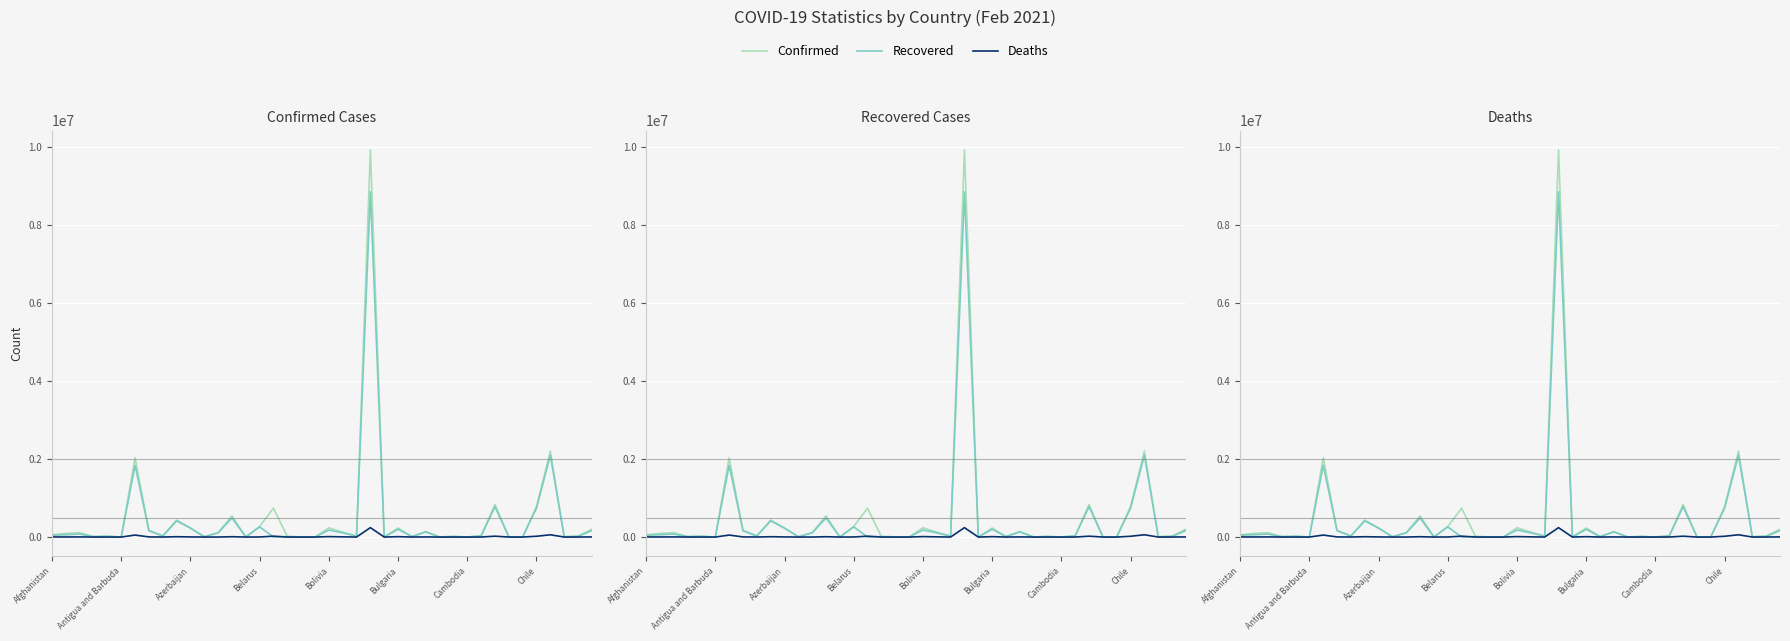

How many intersections are there between Recovered and Deaths?

2